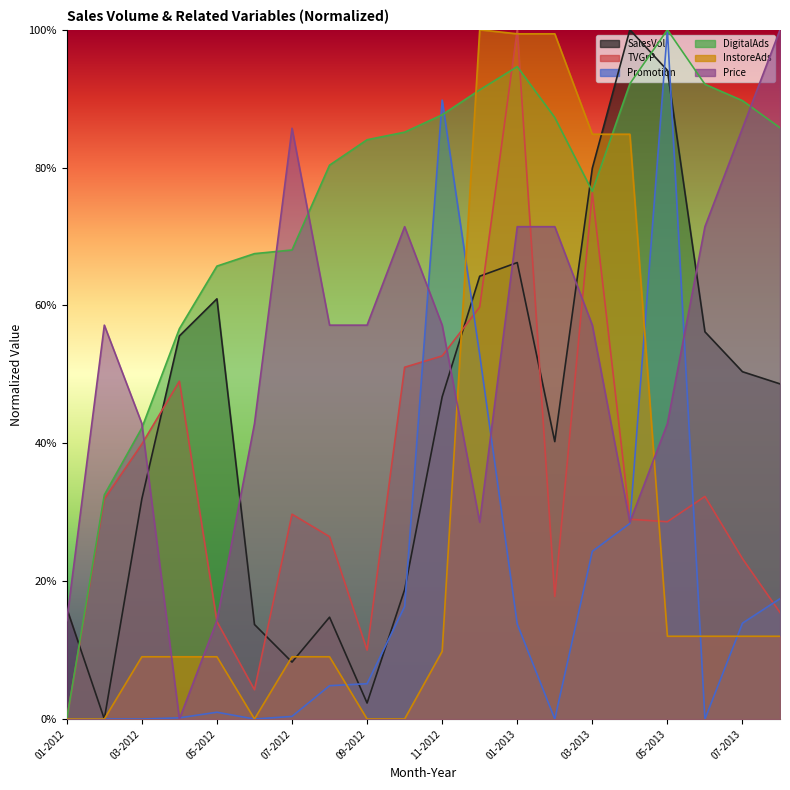

Does the chart have visible grid lines?

No